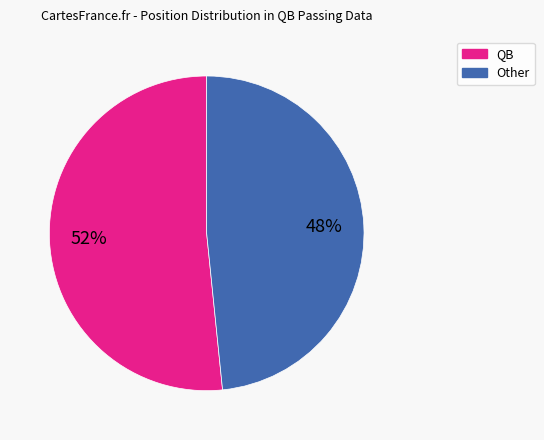

Does Other represent more than half of the total?

No